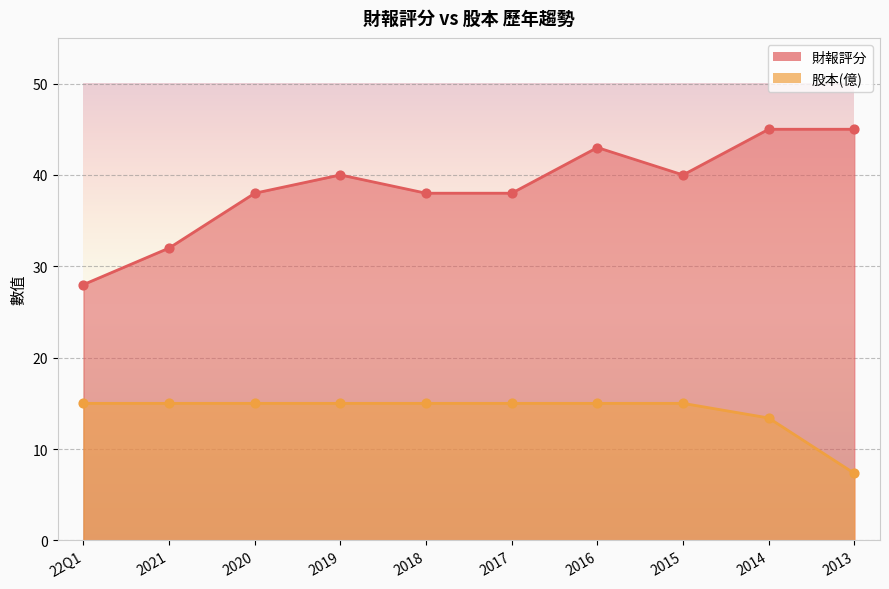

What is the total value across all series at 2015?

55.0